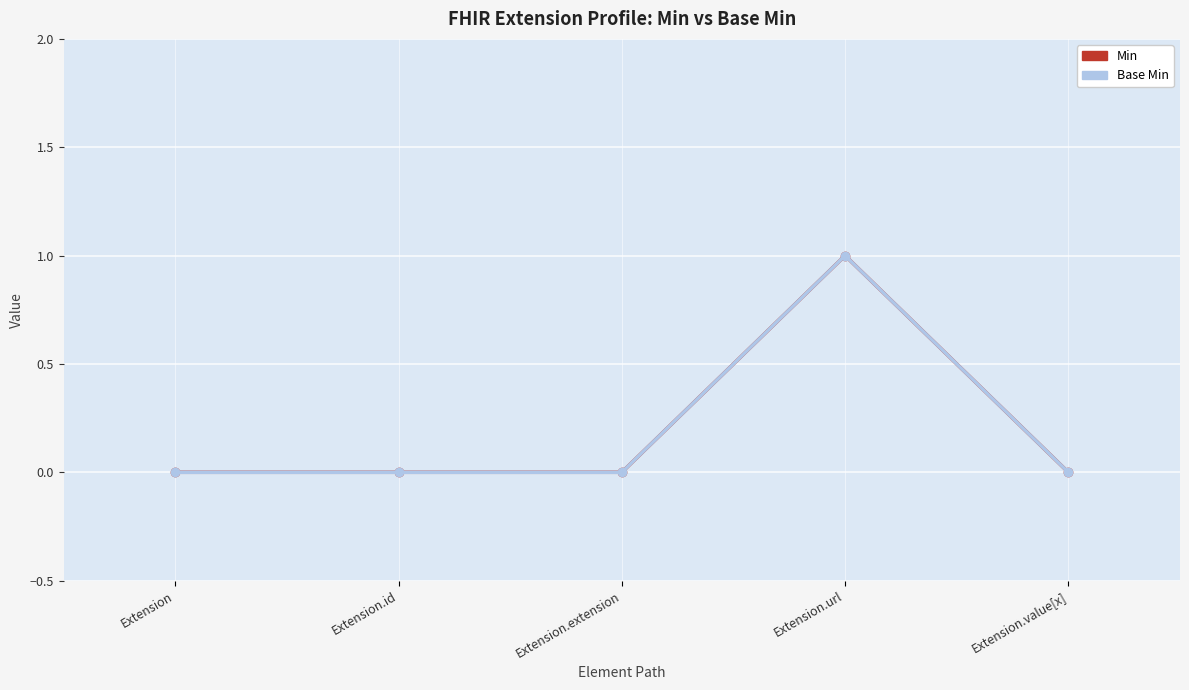

The Base Min series shows 0 at Extension.extension. True or false?

True